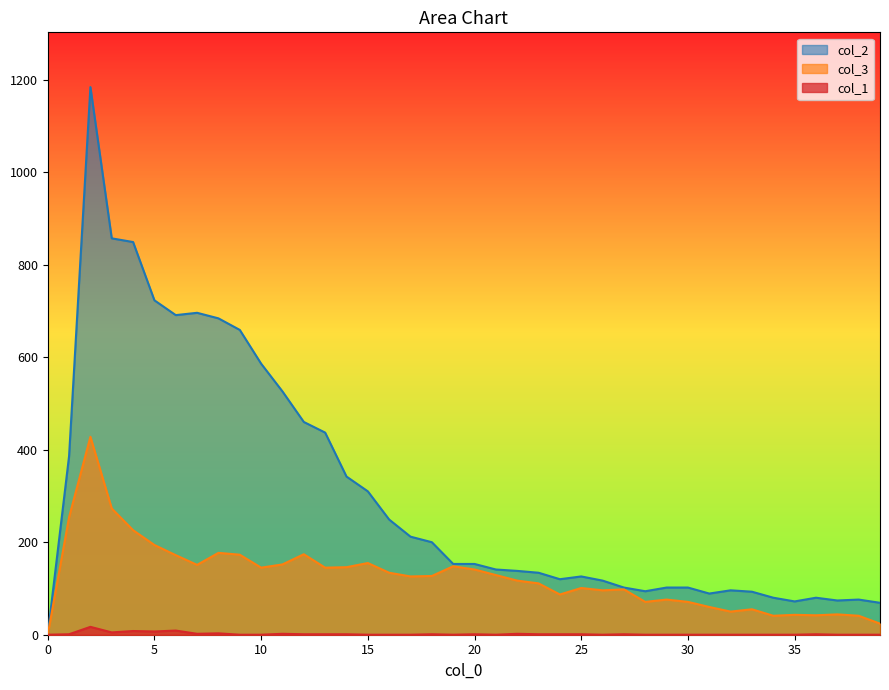

What is the difference between the maximum and minimum values in the col_3 series?

428